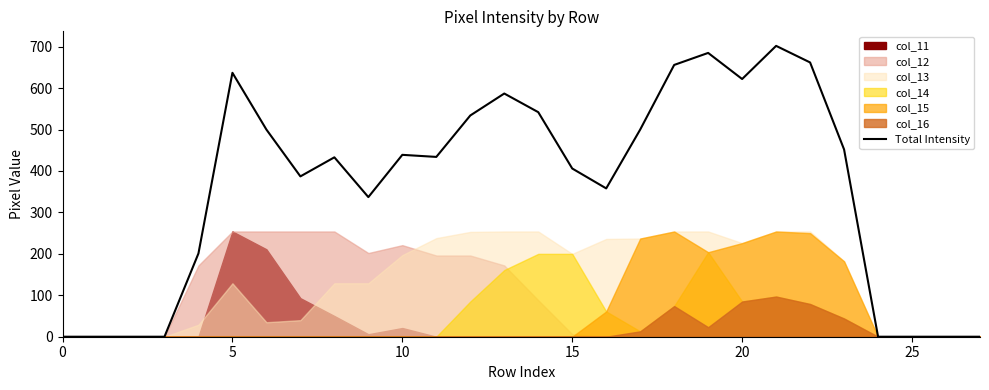

Which category has the highest value across all series?

21